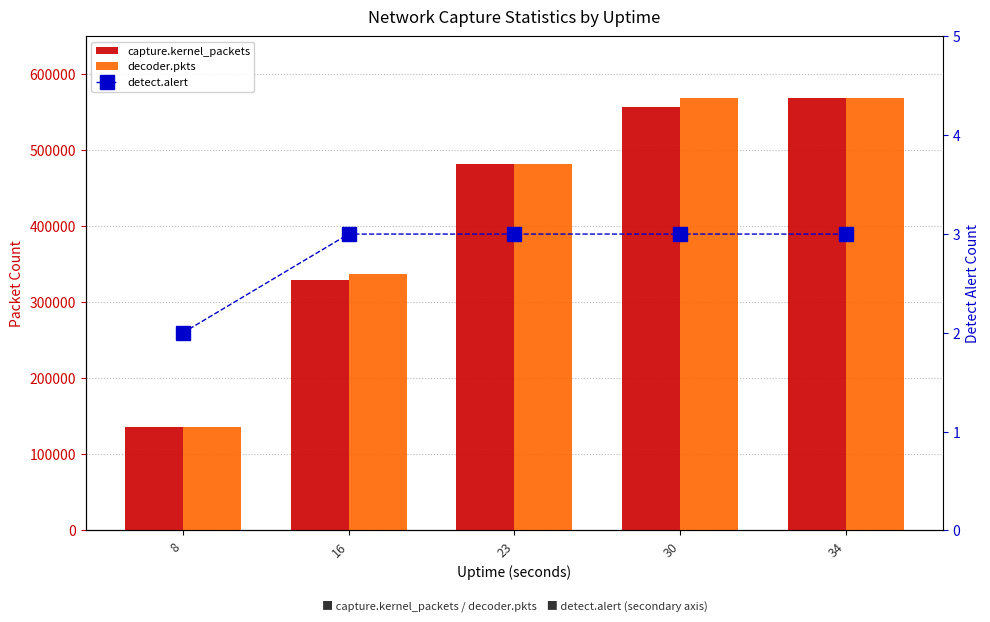

Which series has the largest total across all categories?

decoder.pkts